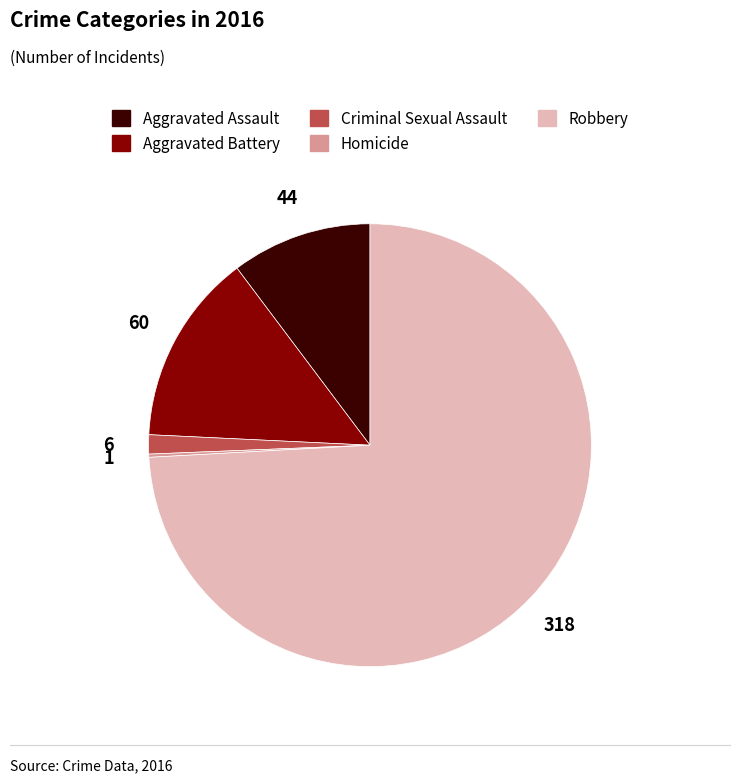

Which slice represents more than half of the pie?

Robbery